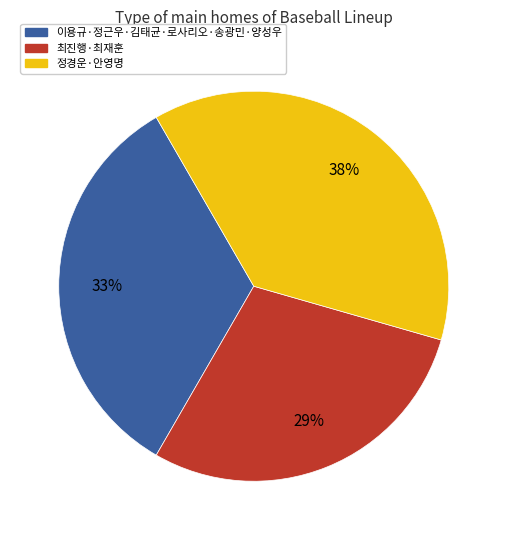

To the nearest percent, what is the difference between the largest and smallest slice percentages?

9%